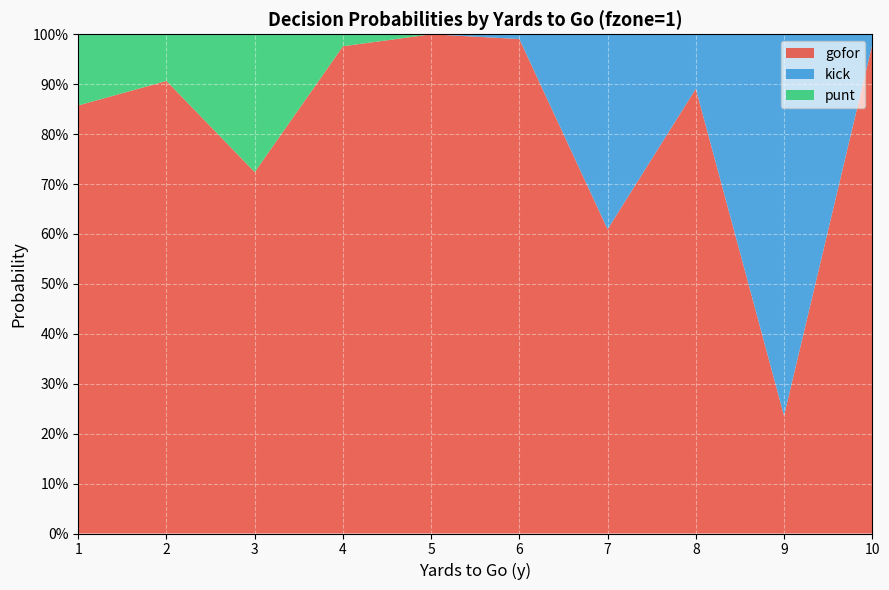

Reading left to right, transcribe all the data shown in this chart.

gofor: 0.9	0.9	0.7	1.0	1.0	1.0	0.6	0.9	0.2	1.0
kick: 0.0	0.0	0.0	0.0	0.0	0.0	0.4	0.1	0.8	0.0
punt: 0.1	0.1	0.3	0.0	0.0	0.0	0.0	0.0	0.0	0.0